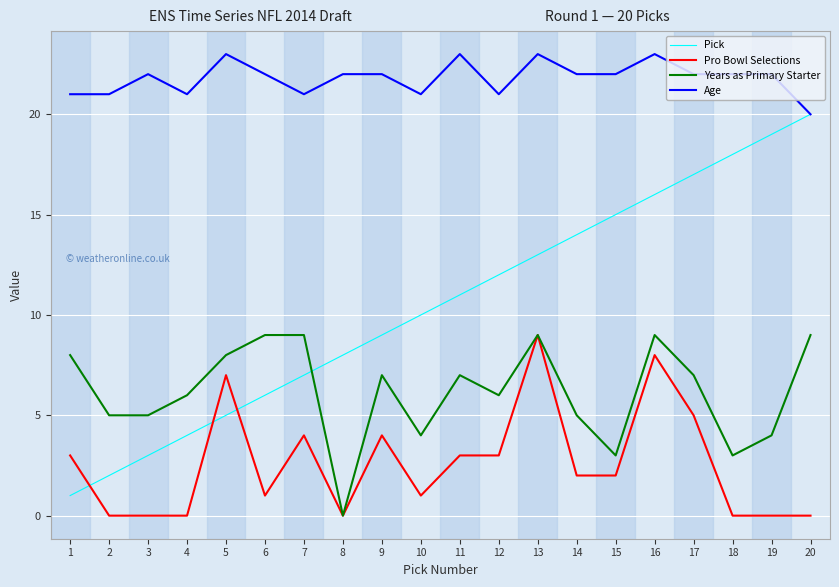

How many times do Pro Bowl Selections and Pick cross each other?

3